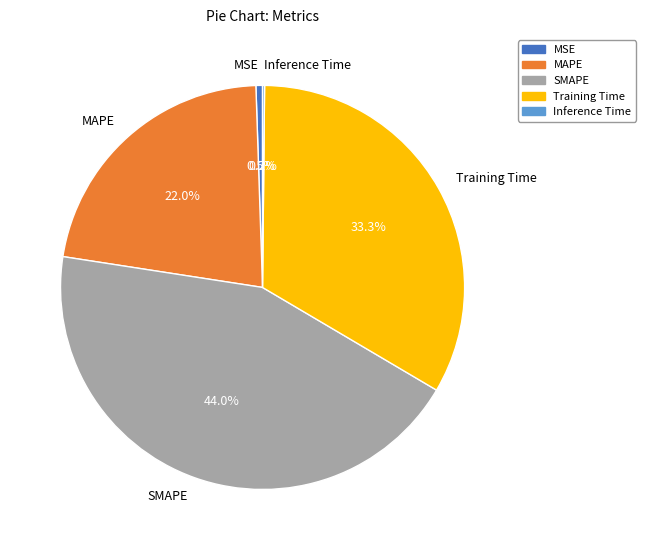

Does any single category account for the majority?

No